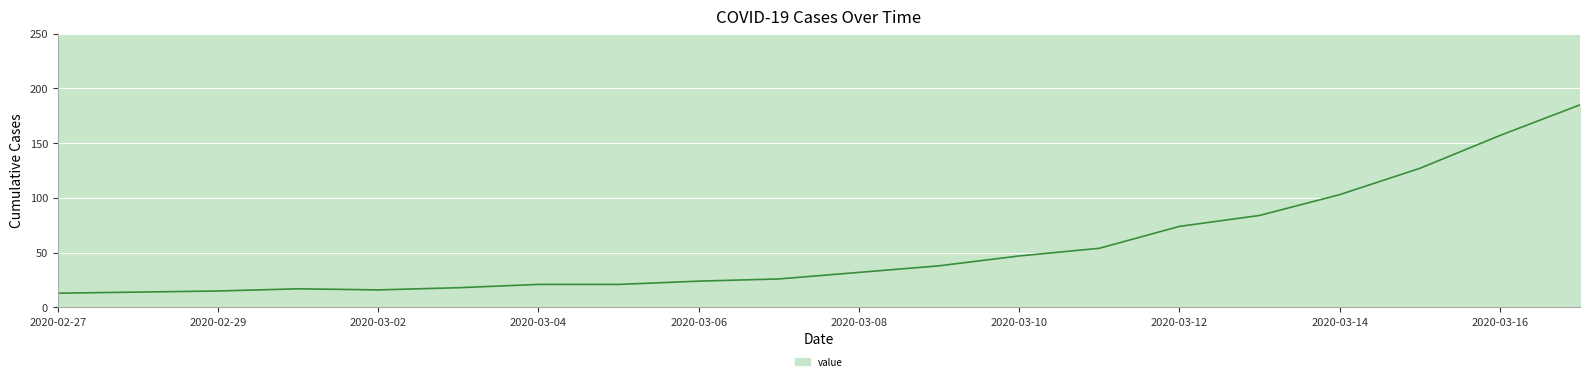

What is the minimum value shown in the chart?

13